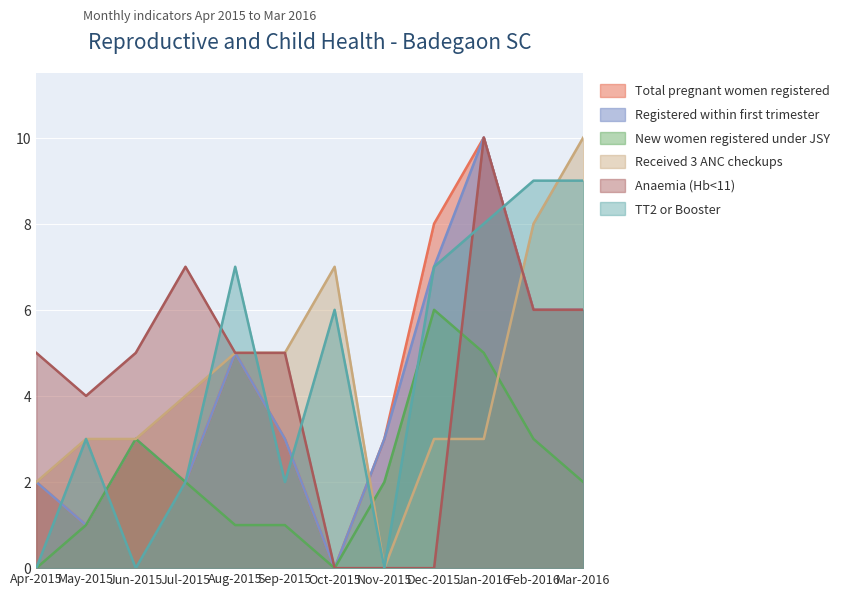

In Received 3 ANC checkups, how many points are higher than both neighbors (excluding endpoints)?

1